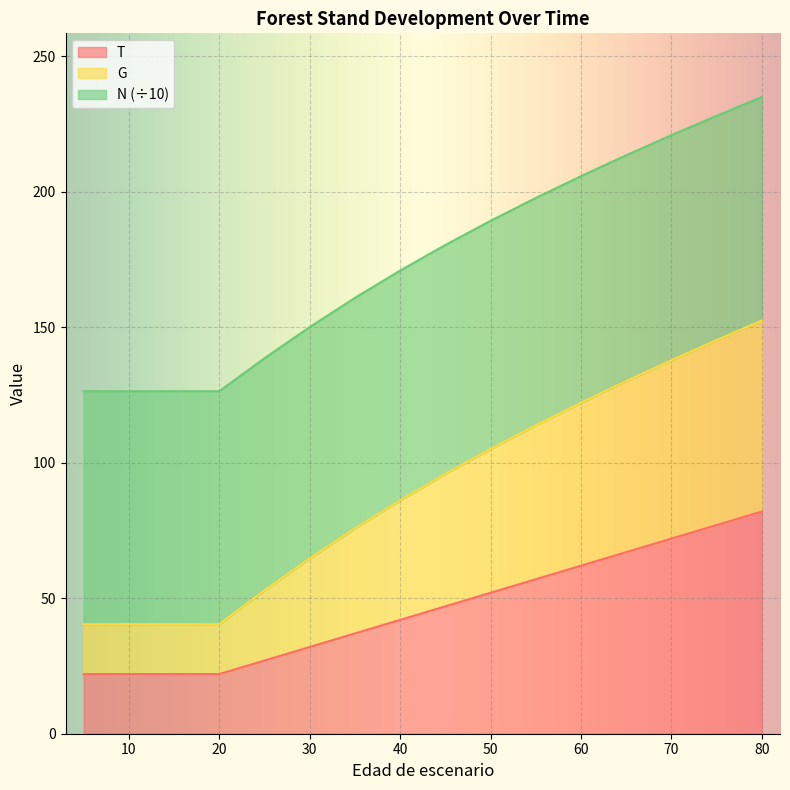

The N series shows 31.3 at 15. True or false?

False